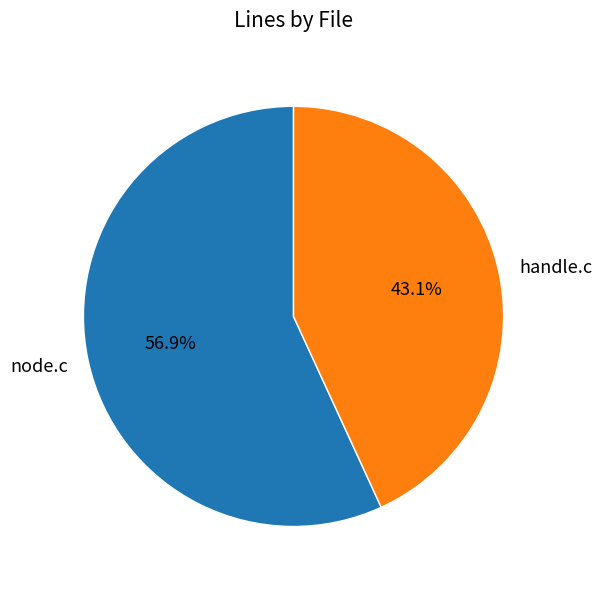

Which category accounts for the majority?

node.c